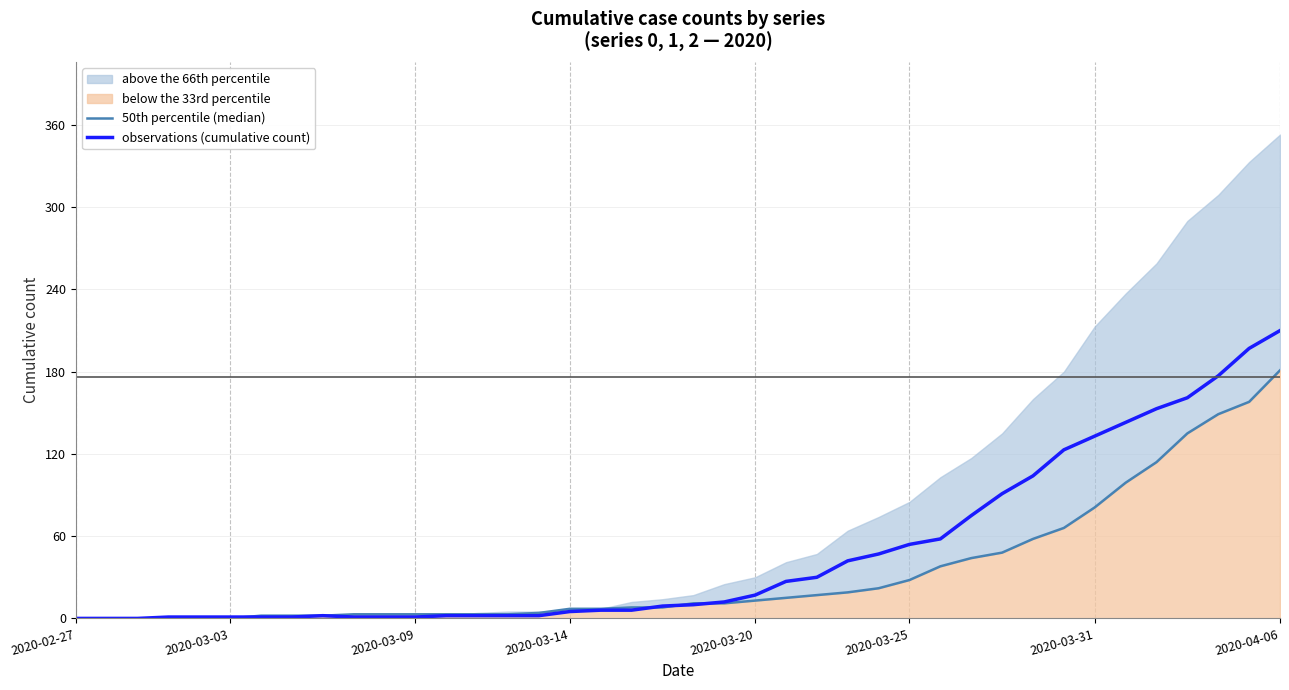

How many lines are shown in the chart?

2